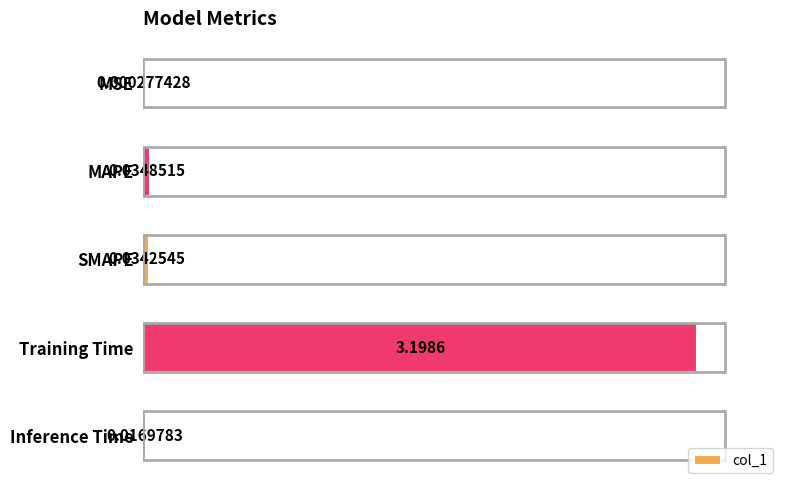

Where is the data nearest to the value 1?

MAPE